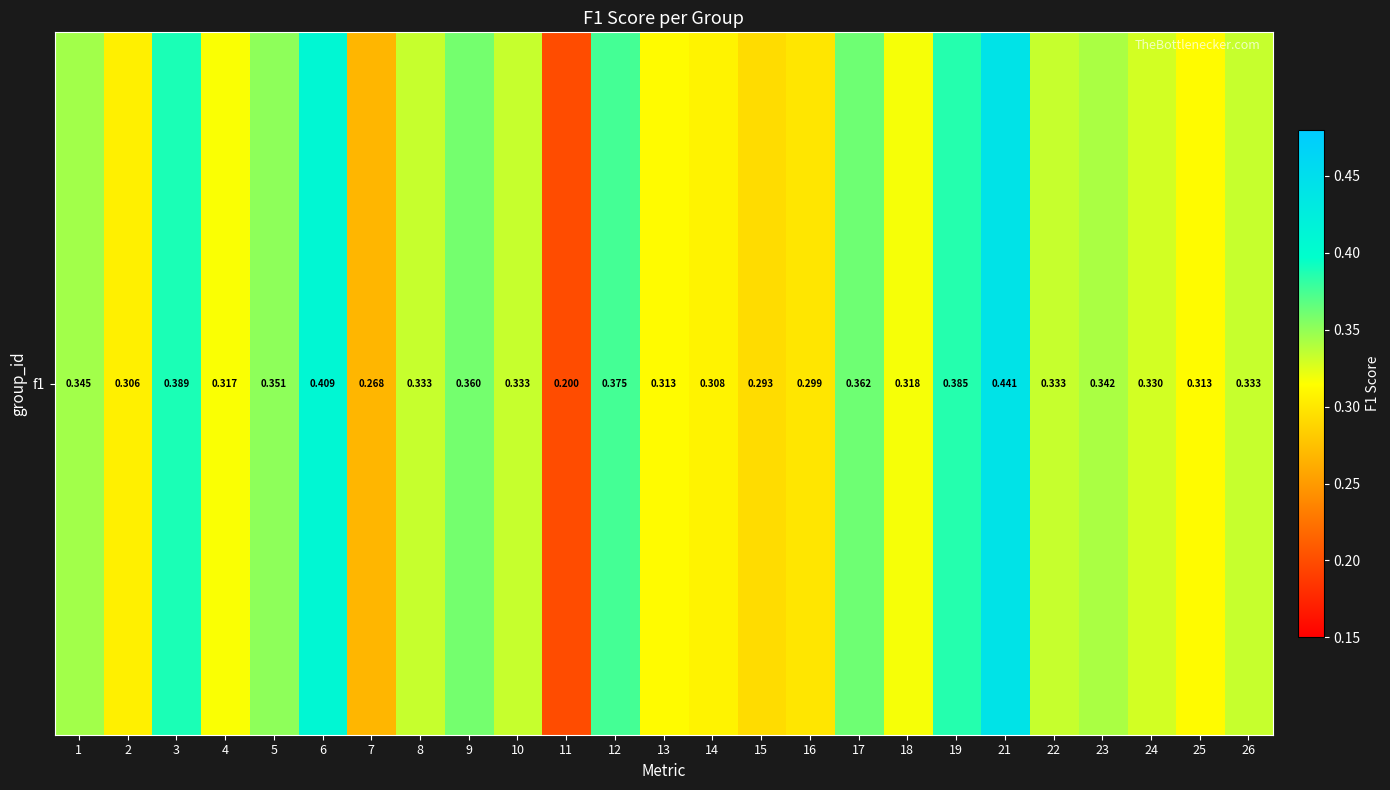

Rank the categories by value from highest to lowest.

21, 6, 3, 19, 12, 17, 9, 5, 1, 23, 8, 10, 26, 22, 24, 18, 4, 25, 13, 14, 2, 16, 15, 7, 11